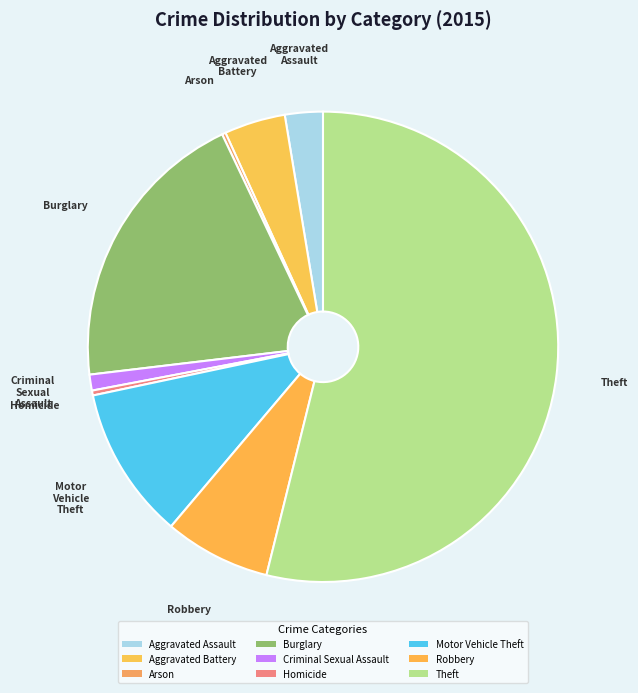

To the nearest percent, what is the combined percentage of Criminal Sexual Assault and Aggravated Battery?

5%